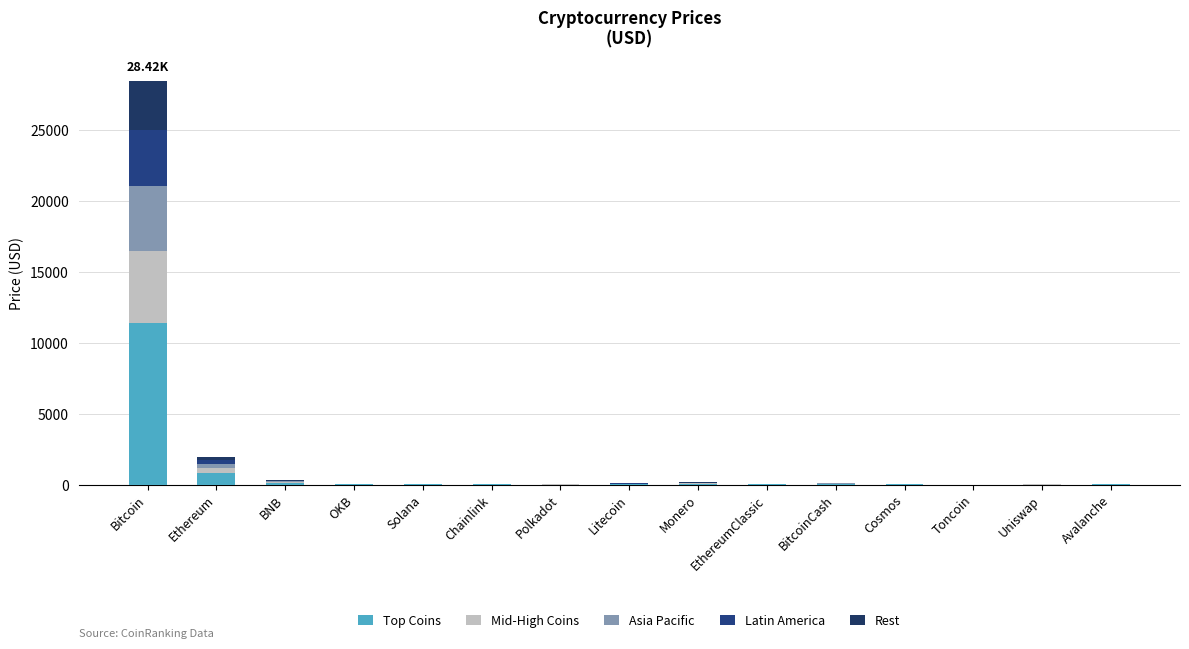

The Latin America series shows 1.6 at Cosmos. True or false?

True